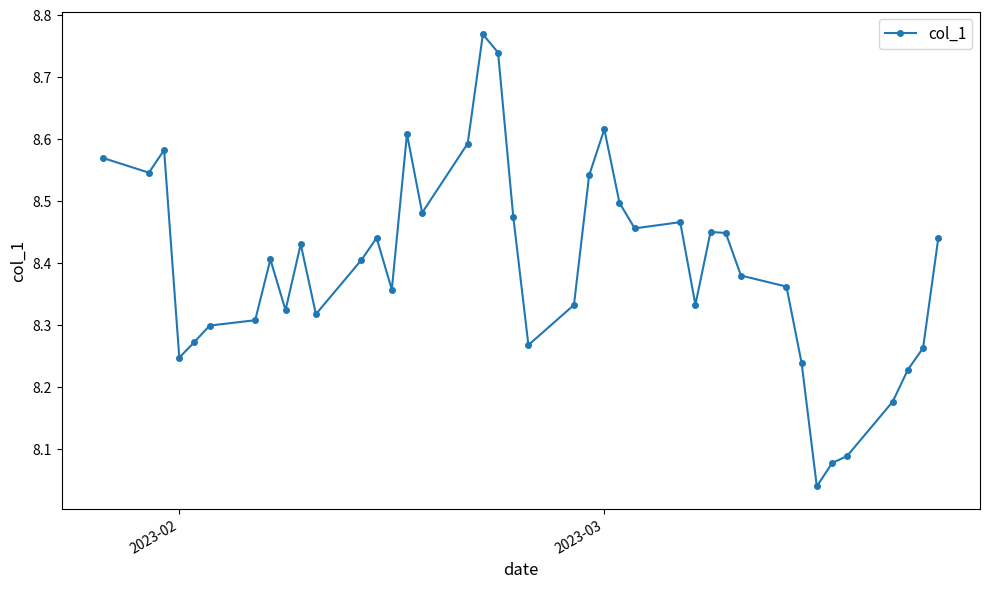

What is the difference between the maximum and minimum values?

0.7